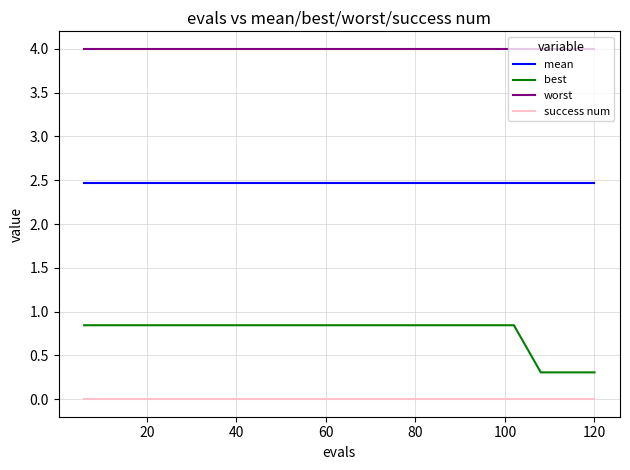

True or false: worst and mean cross at least once.

False